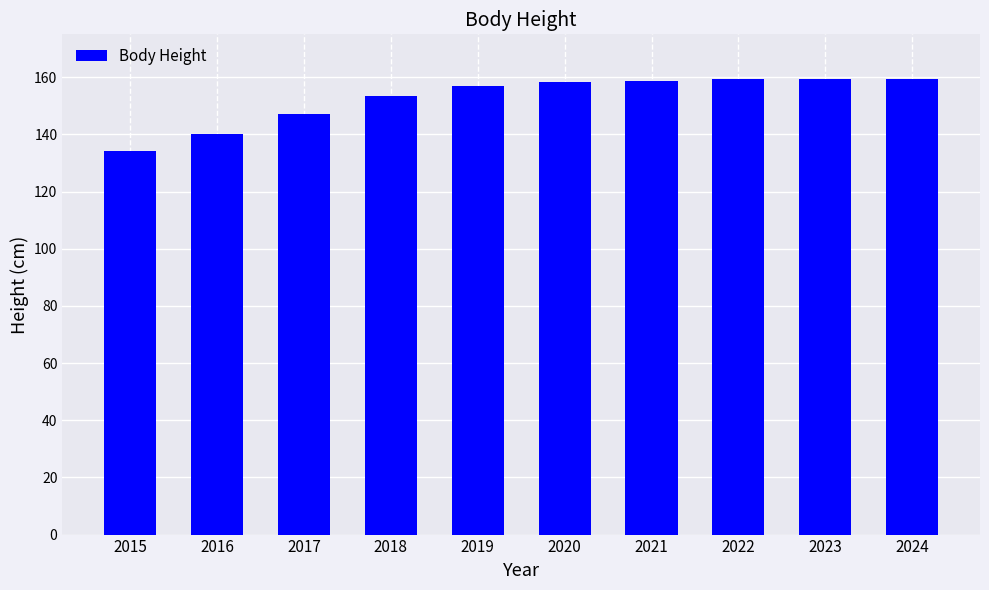

How many values are below 158?

5